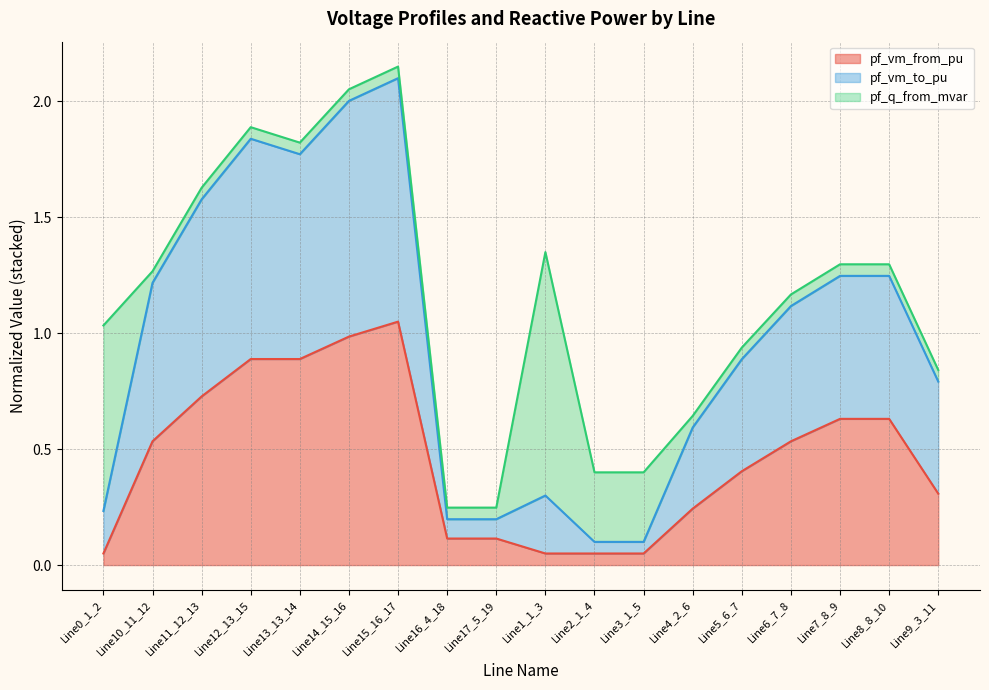

True or false: pf_vm_from_pu has a value of 0.9 at Line13_13_14.

True